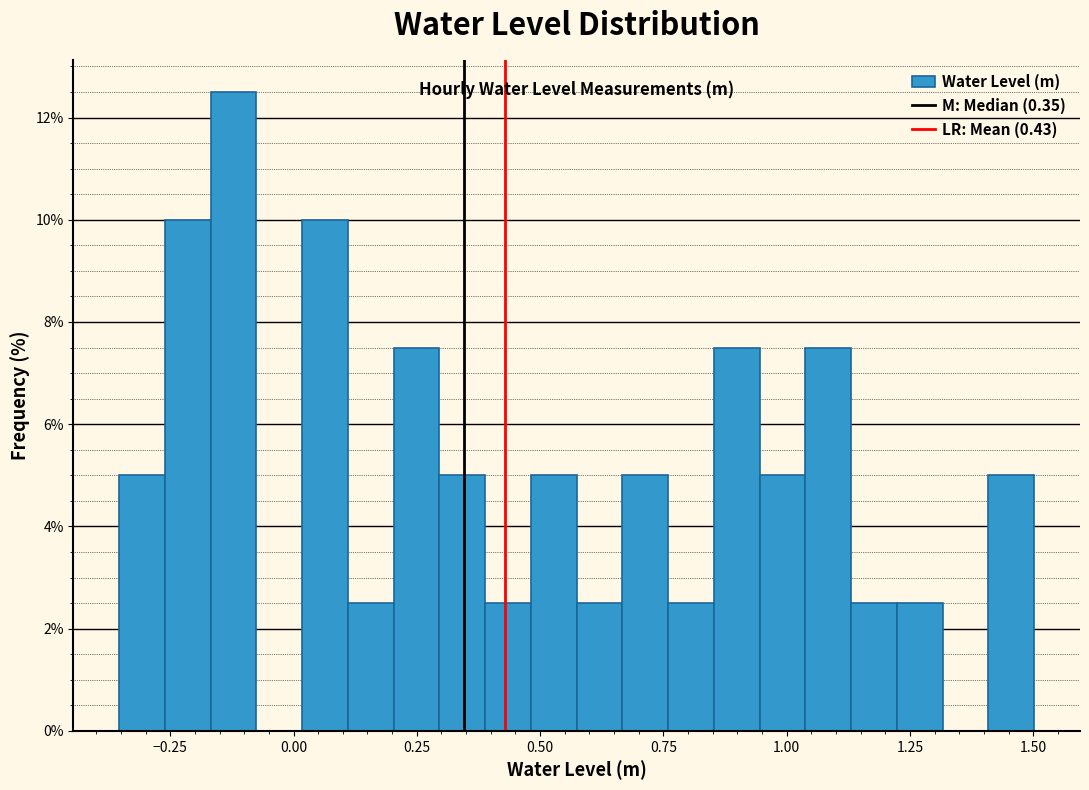

Read against the x-axis, roughly where is the centre of the tallest bar?

-0.10